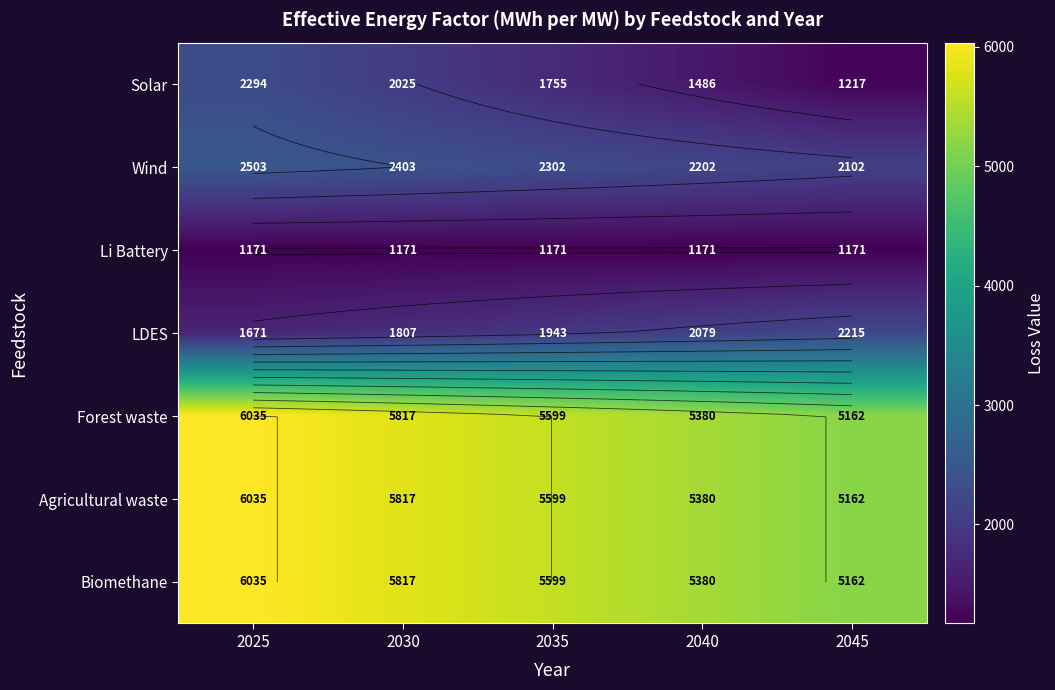

What is the maximum value shown in the chart?

6035.1